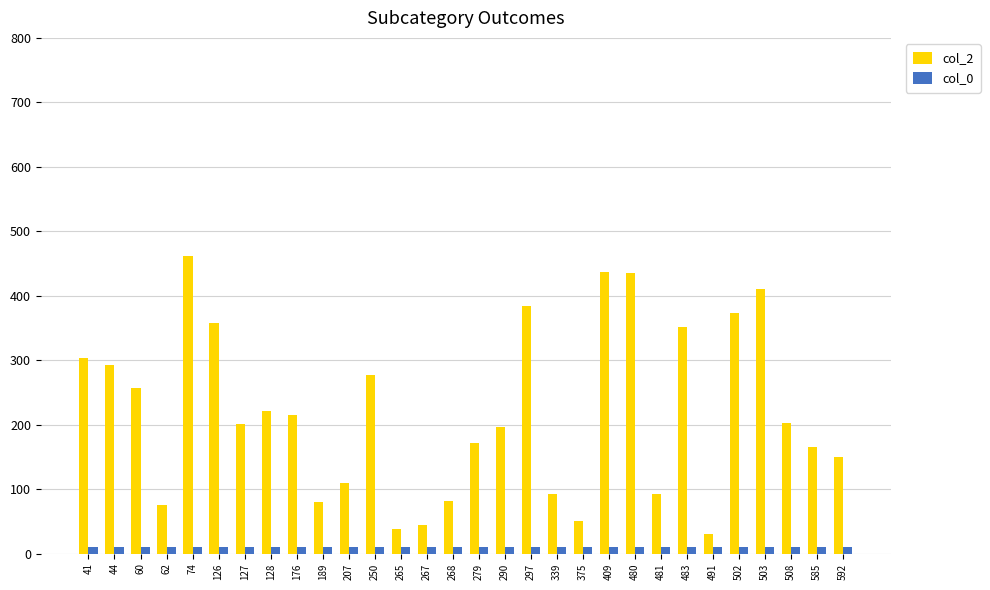

Rank the series by their average value, from lowest to highest.

col_0, col_2